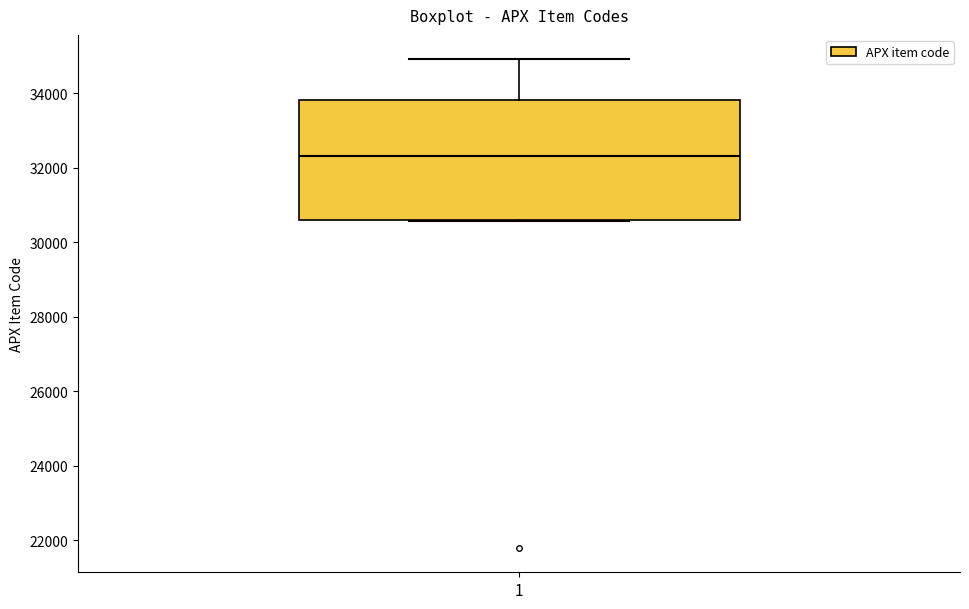

Transcribe this box plot: give where the median line is, the range the box spans, and where the two whiskers end, as read against the y-axis. The values are not printed on the chart, so give them approximately, as read against the axis.

median 32400, box 30600 to 33800, whiskers 30600 to 35000